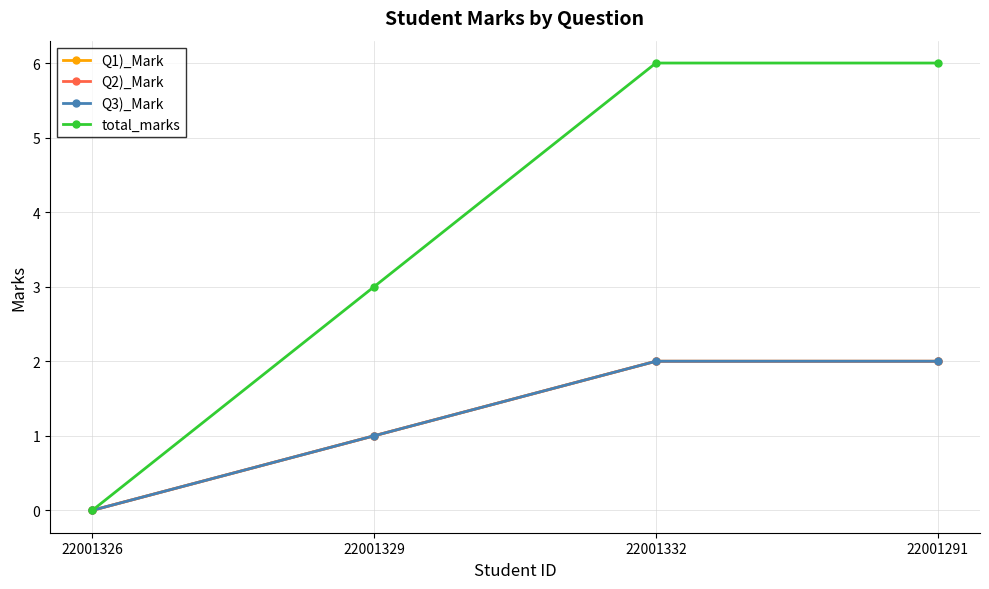

Reading right to left, extract all data points from this chart.

Q1)_Mark: 2	2	1	0
Q2)_Mark: 2	2	1	0
Q3)_Mark: 2	2	1	0
total_marks: 6	6	3	0